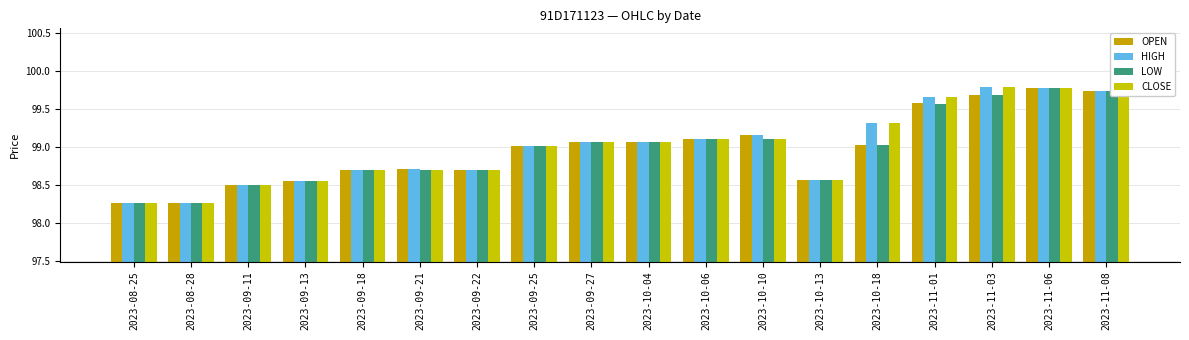

What is the lowest value of the OPEN series?

98.3